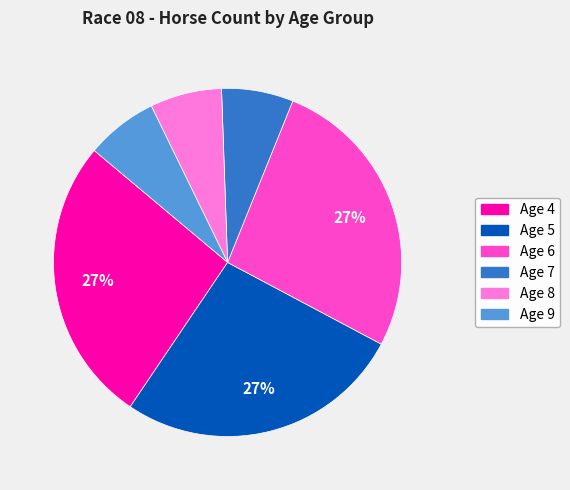

Count the number of slices in the pie.

6